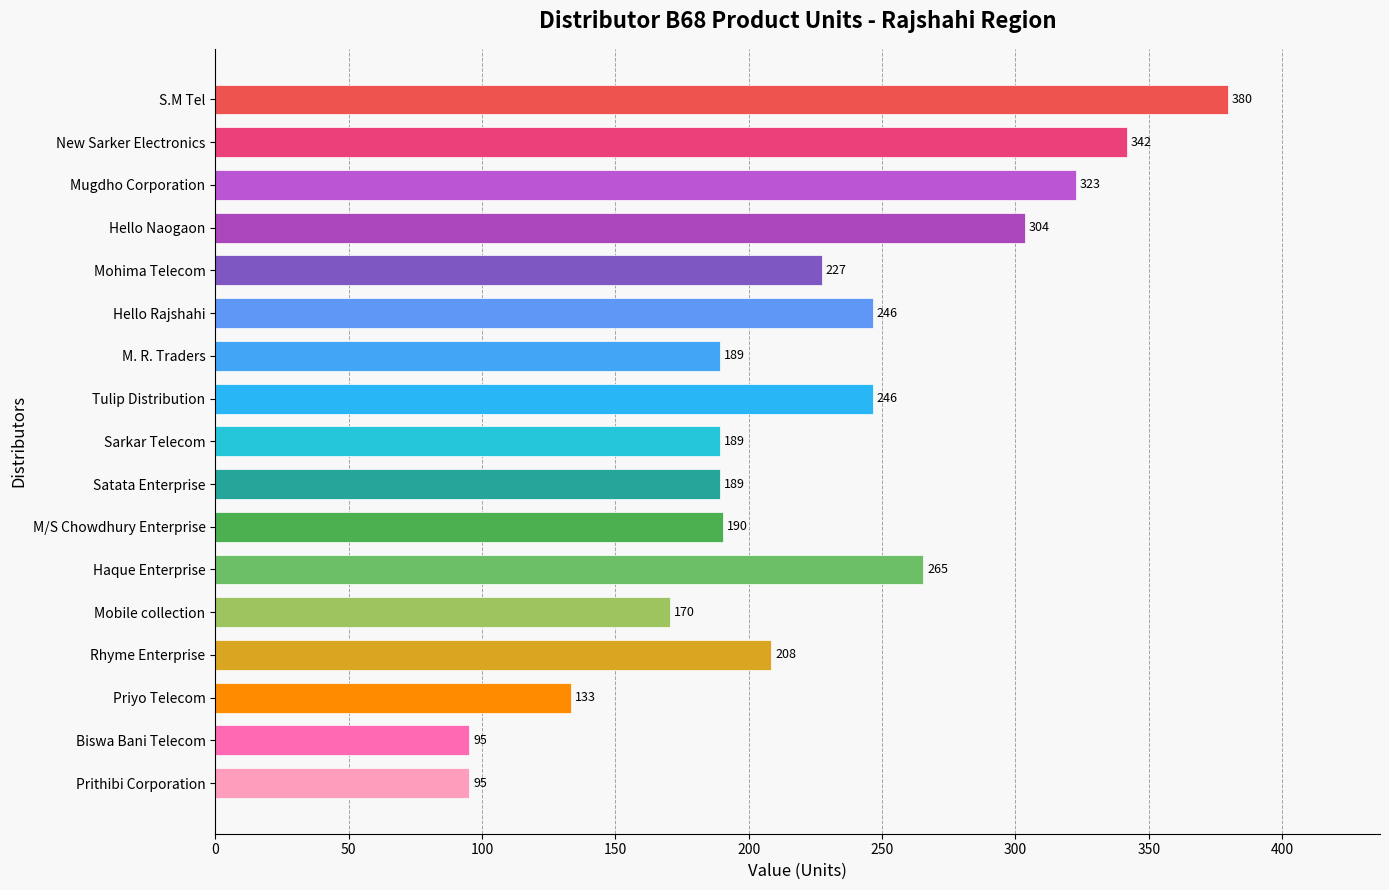

What is the average value?

223.2